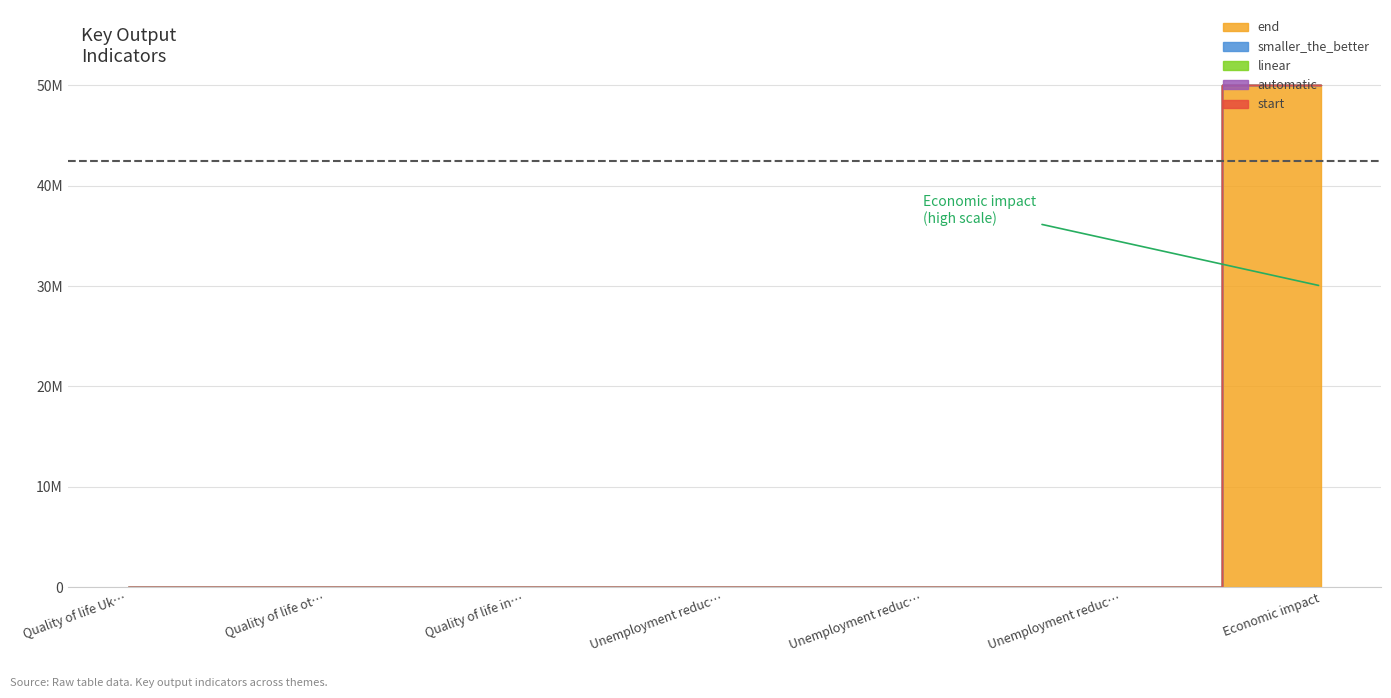

True or false: end has a value of 1 at Unemployment reduction Ukrainians.

True